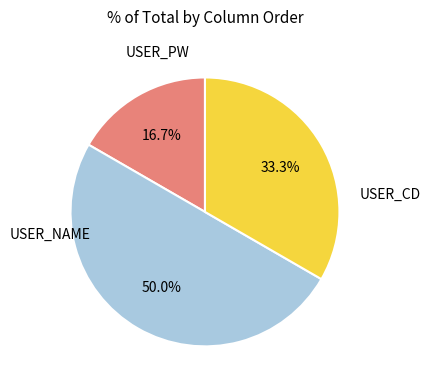

To the nearest percent, what is the average slice percentage?

33%